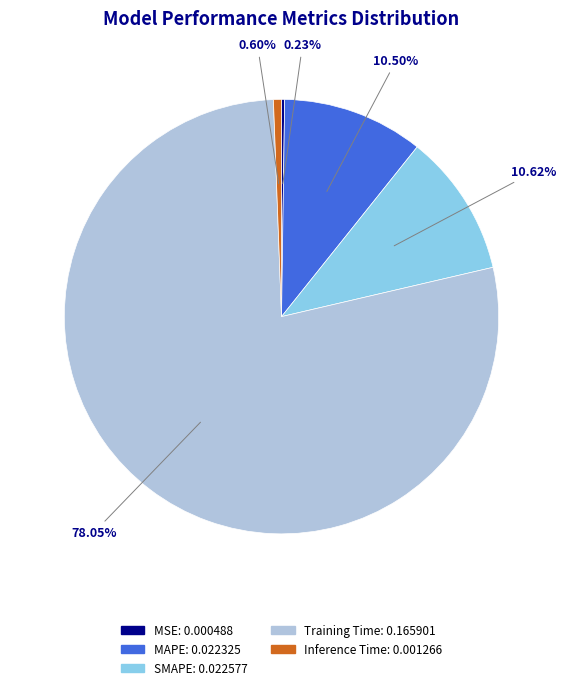

Which category has the biggest portion of the pie?

Training Time